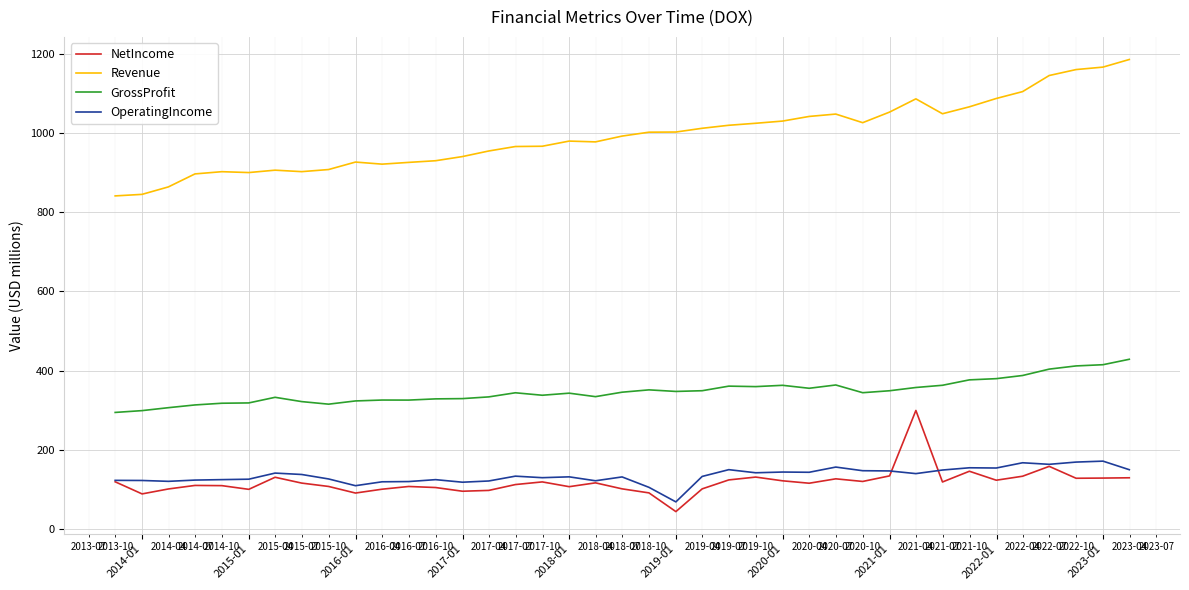

Which series has the largest total across all categories?

Revenue